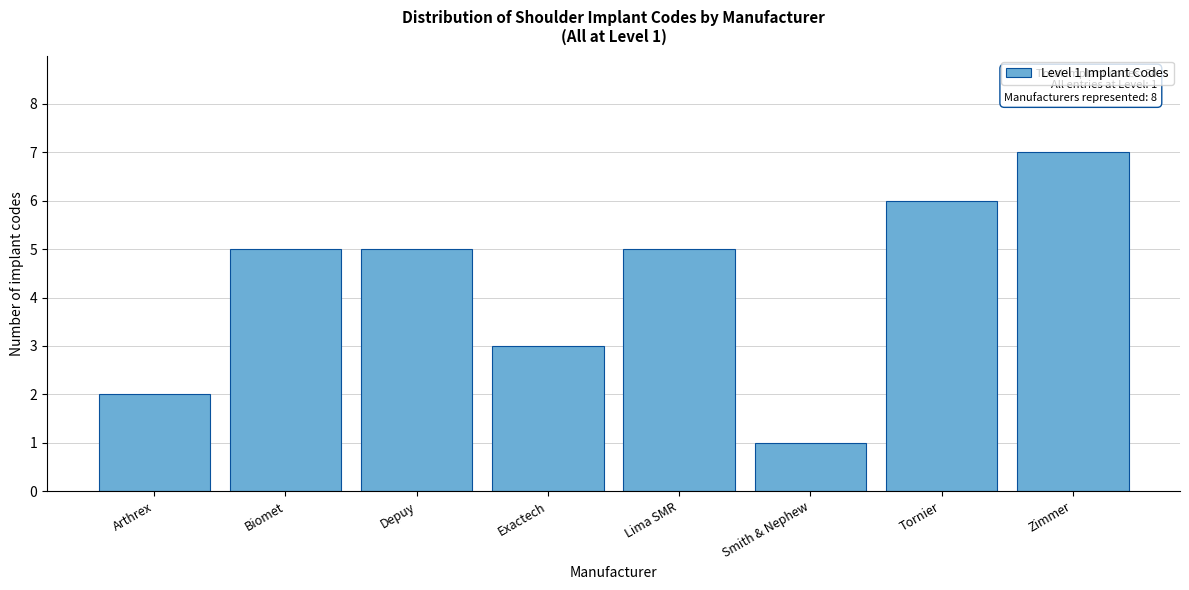

Reading left to right, what are all the values shown in this chart?

2	5	5	3	5	1	6	7